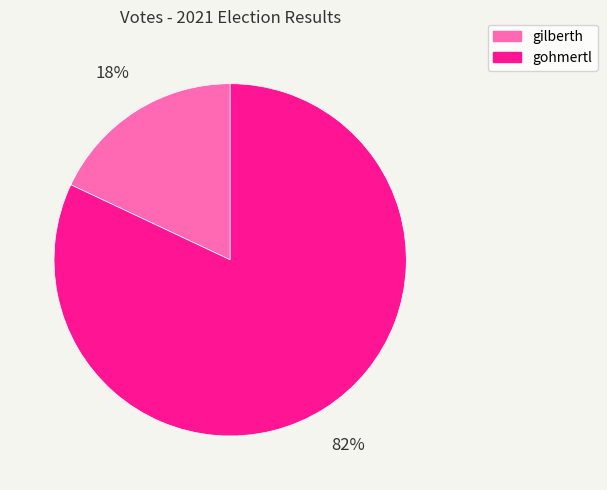

What is the ratio of the value at gohmertl to the value at gilberth?

4.6